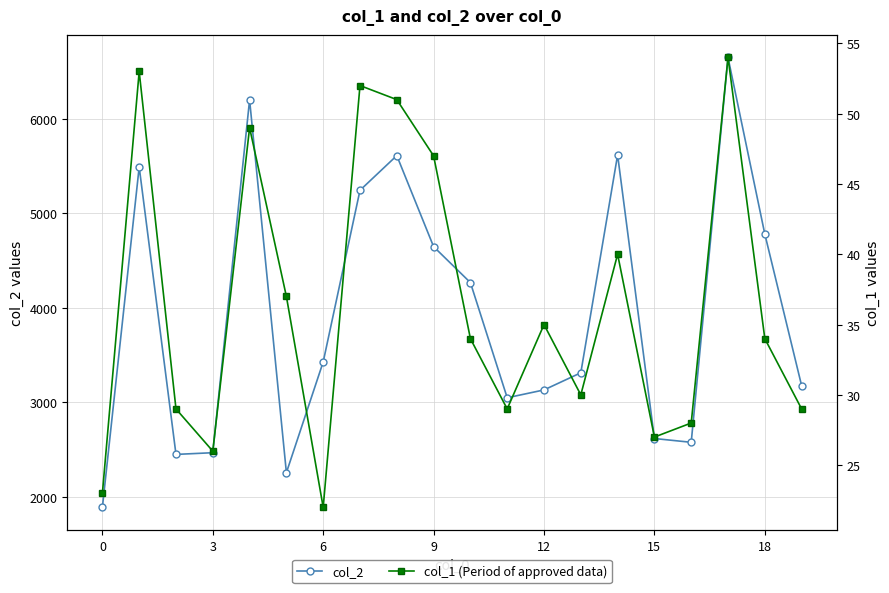

How many interior local valleys does the col_2 series have?

4